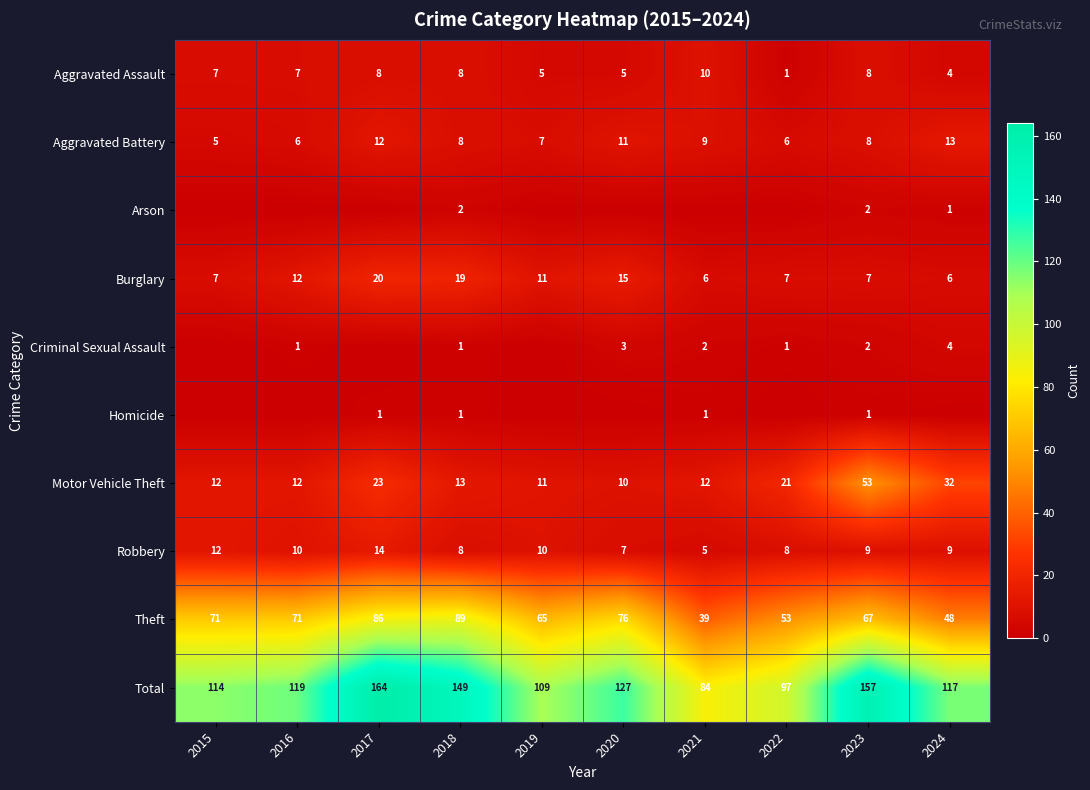

What is the average value of the Total series?

124